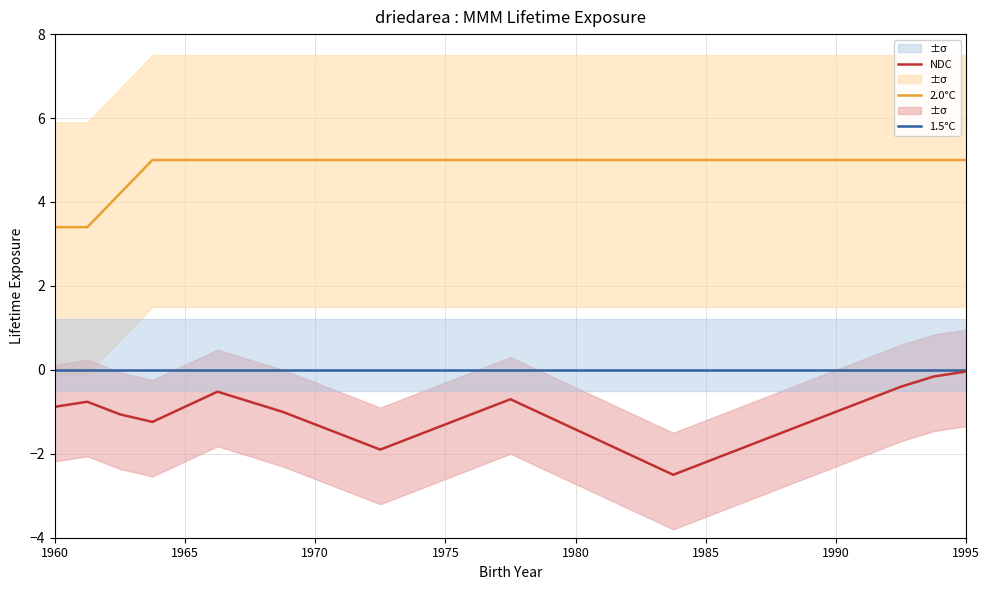

True or false: 1.5°C and 2.0°C cross at least once.

False